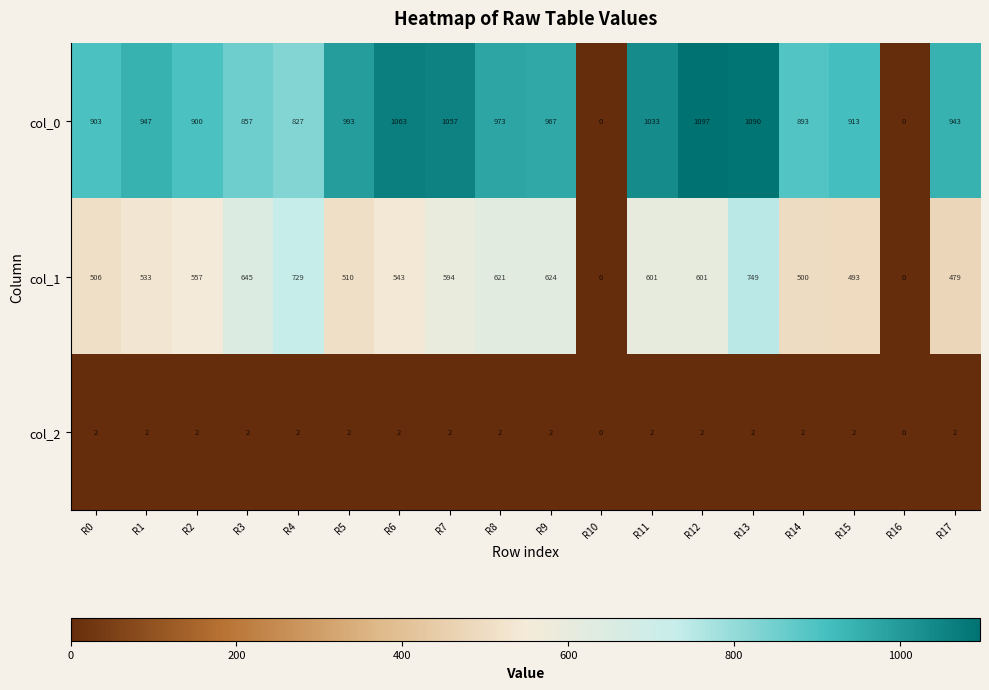

At R17, list the series in order from smallest to largest.

col_2, col_1, col_0